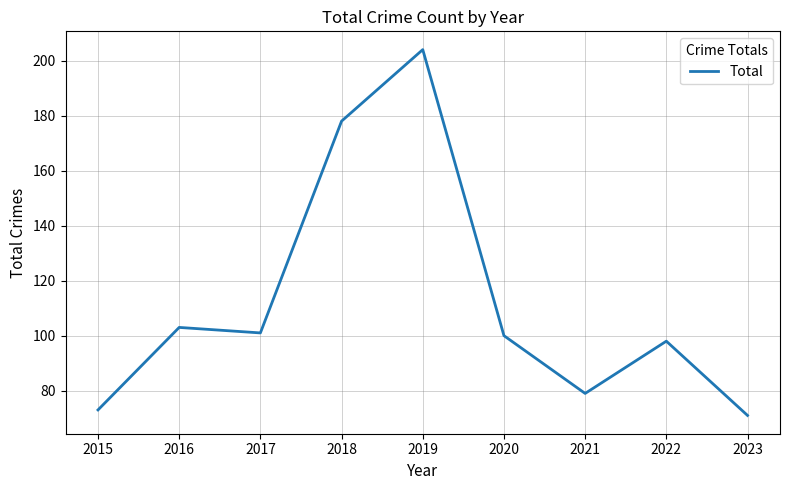

Is it true that the value at 2023 is 71?

True